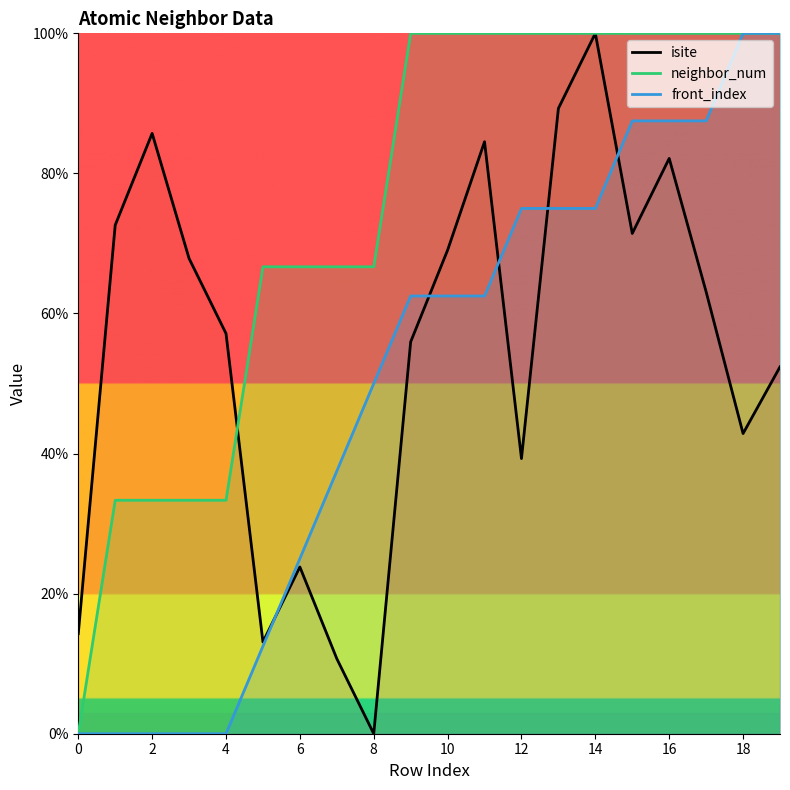

Is it true that front_index equals 70.8 at 8?

False